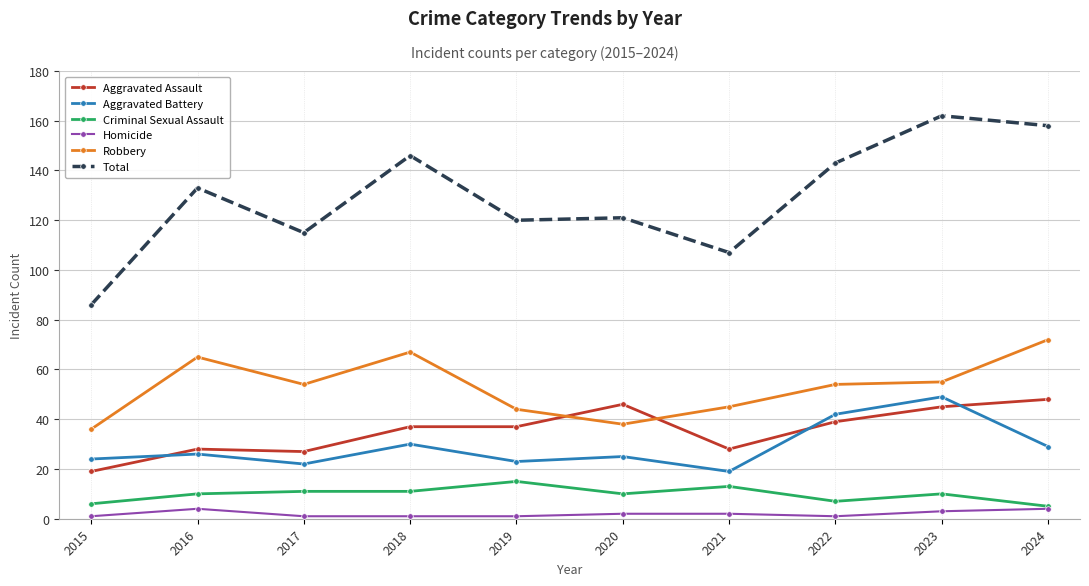

How many lines are shown in the chart?

6